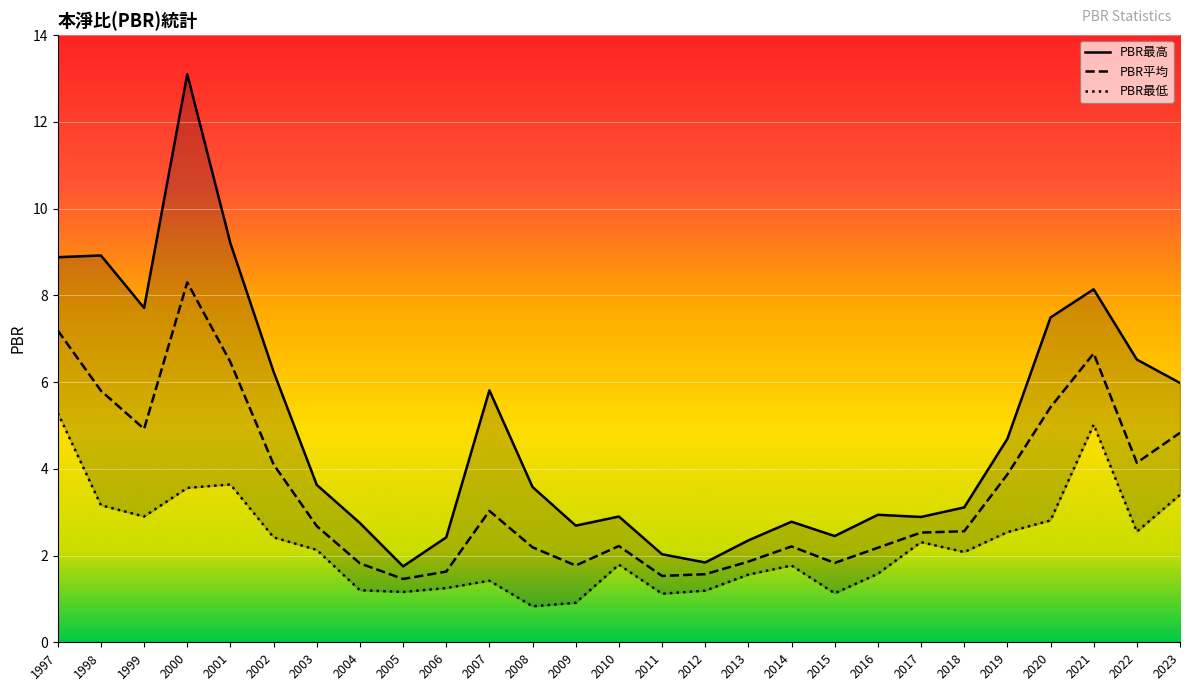

True or false: PBR最高 has more than 2 interior local peaks.

True